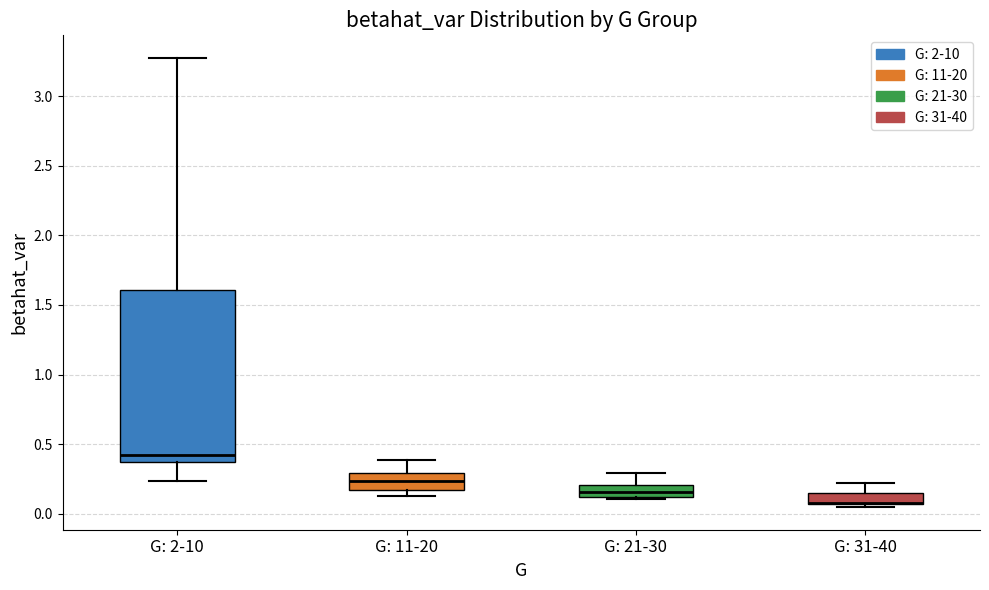

Reading left to right, read every box against the y-axis: the position of its median line, the range the box covers, and the ends of its whiskers. The values are not printed on the chart, so give them approximately, as read against the axis.

G: 2-10: median 0.40, box 0.35 to 1.60, whiskers 0.25 to 3.25
G: 11-20: median 0.25, box 0.15 to 0.30, whiskers 0.15 (just below the box's lower edge) to 0.40
G: 21-30: median 0.15, box 0.10 to 0.20, whiskers 0.10 (just below the box's lower edge) to 0.30
G: 31-40: median 0.10 (drawn on the box's lower edge), box 0.05 to 0.15, whiskers 0.05 (just below the box's lower edge) to 0.20